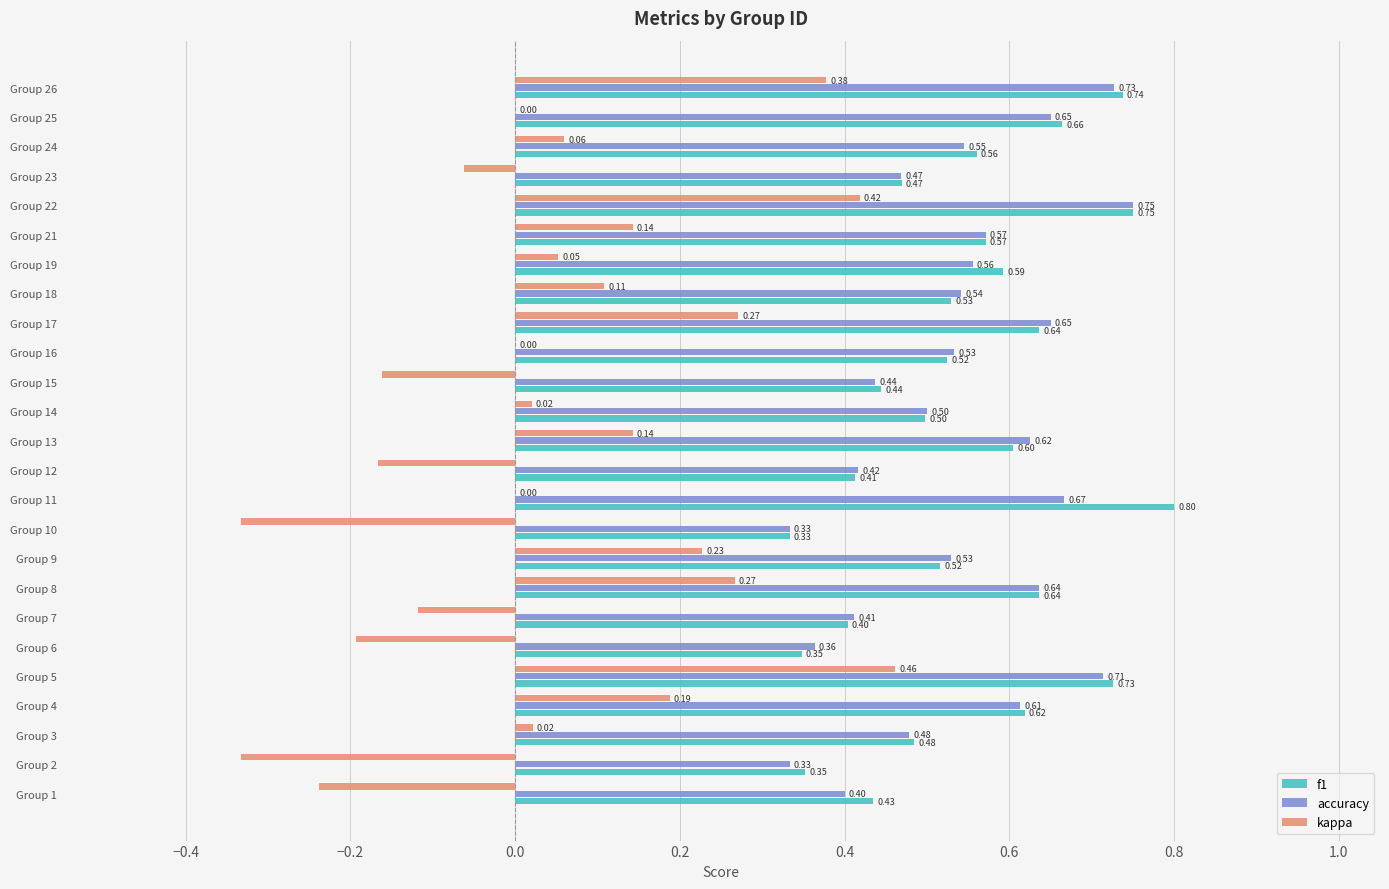

Which series changed the most between Group 14 and Group 19?

f1